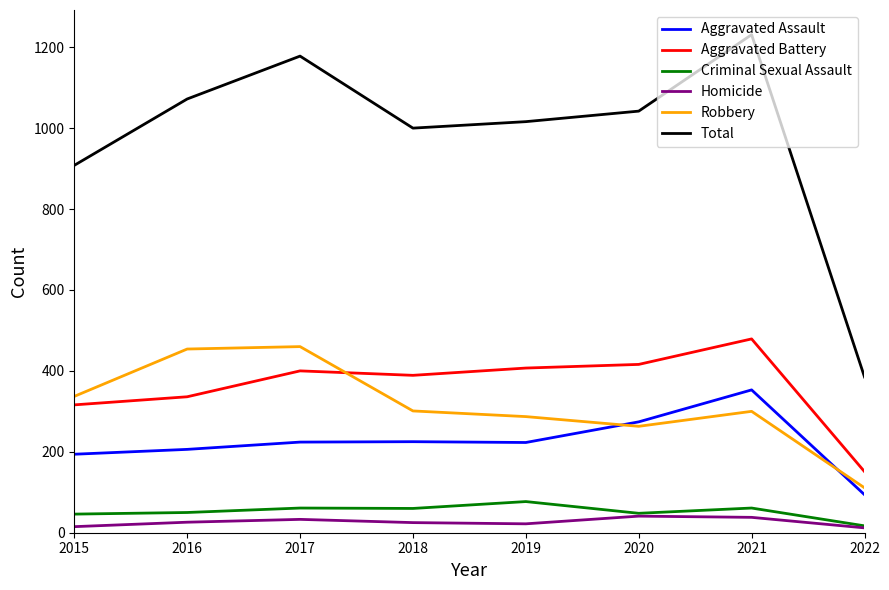

What is the approximate value of Total at 2020?

1042